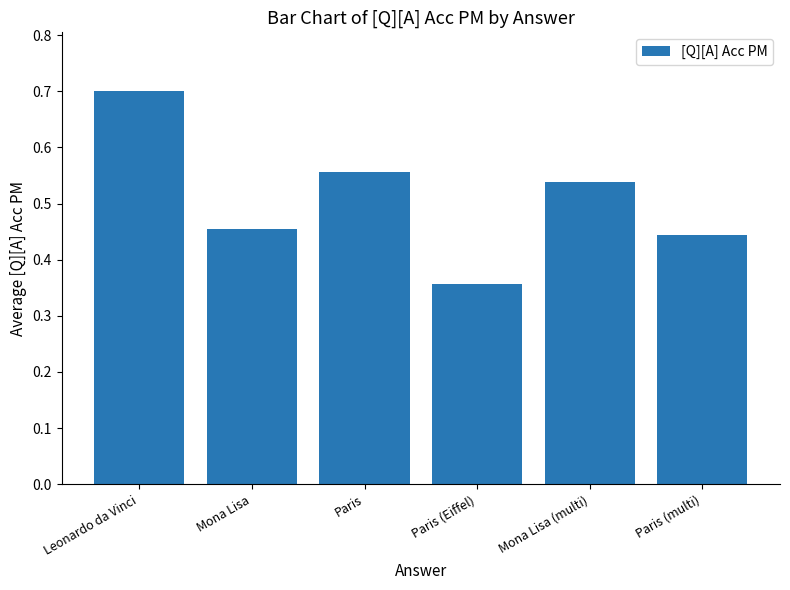

True or false: the data shows 0.7 at Paris.

False